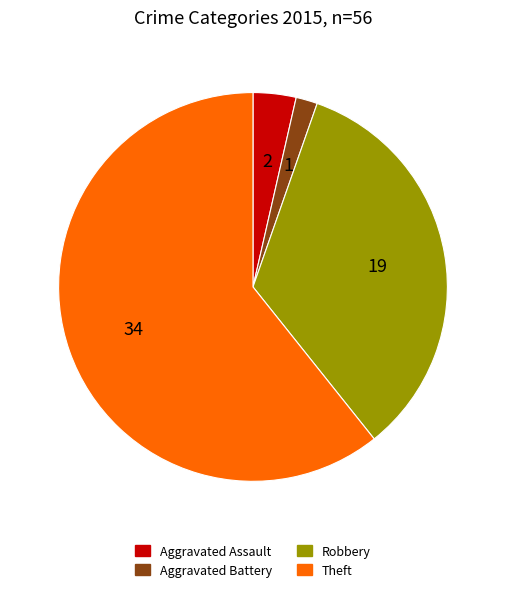

Does any single category account for the majority?

Yes